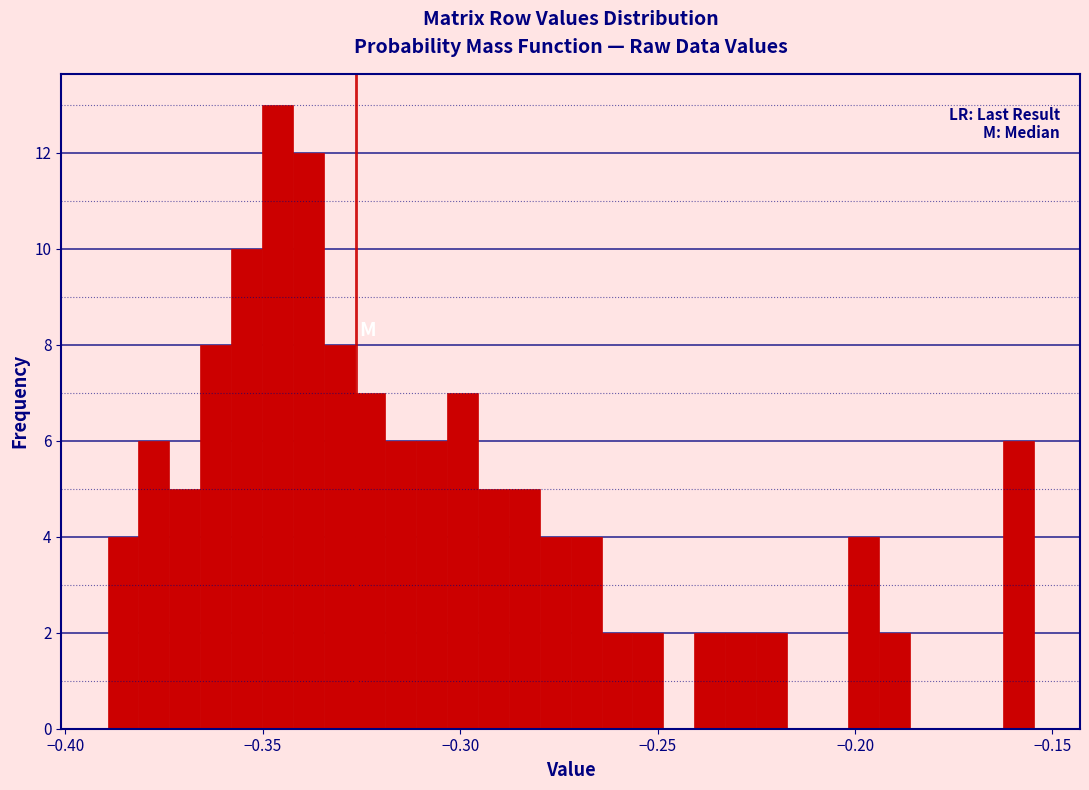

Around what value on the x-axis is the tallest bar? Give the approximate position of its centre, as read against the axis.

-0.345